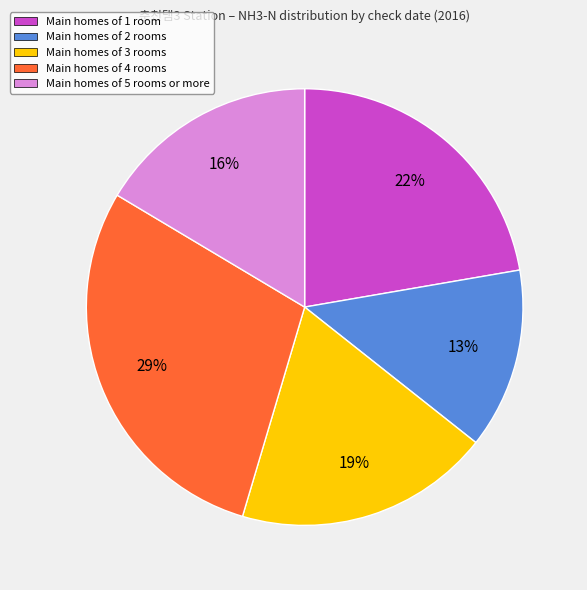

To the nearest percent, what is the average slice percentage?

20%